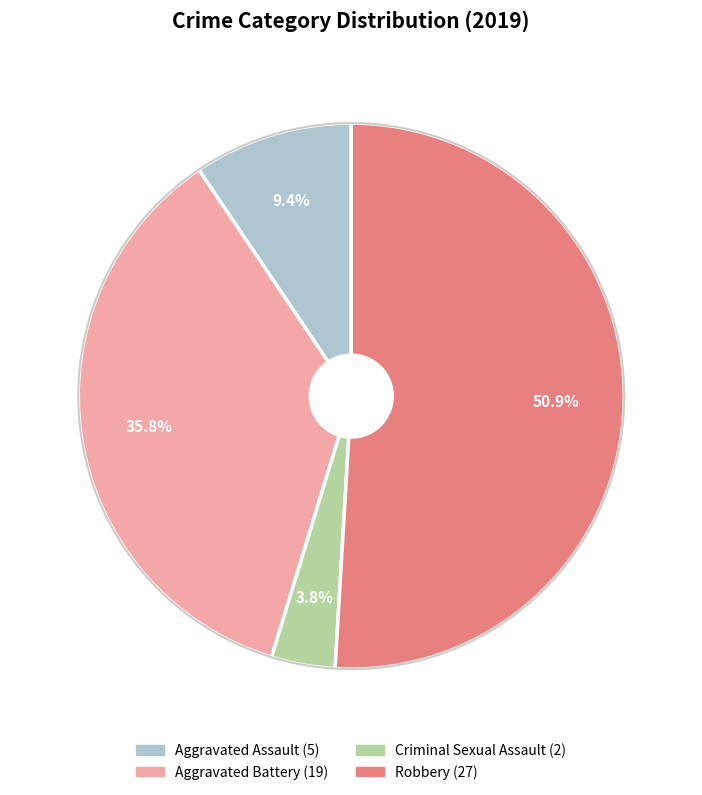

Which category has the biggest portion of the pie?

Robbery